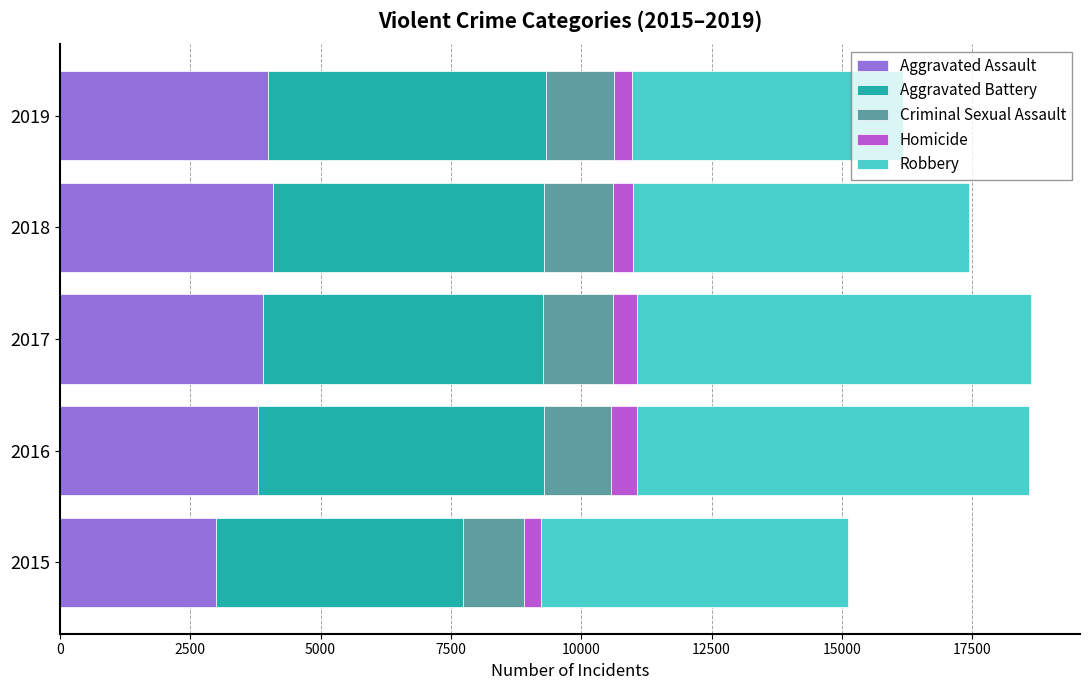

The Aggravated Assault series shows 3897 at 2017. True or false?

True